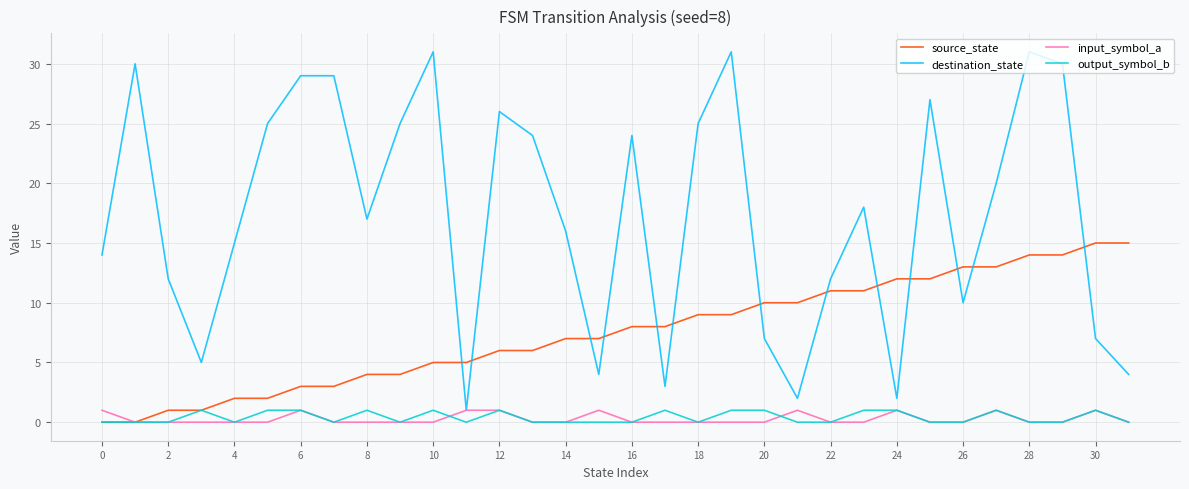

How many series are shown in this chart?

4